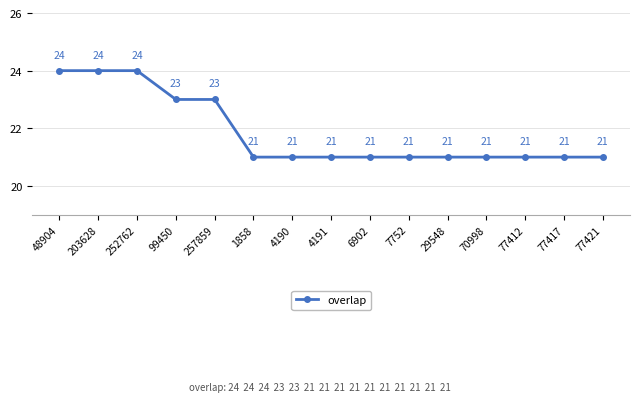

Is it true that the value at 77417 is 30?

False